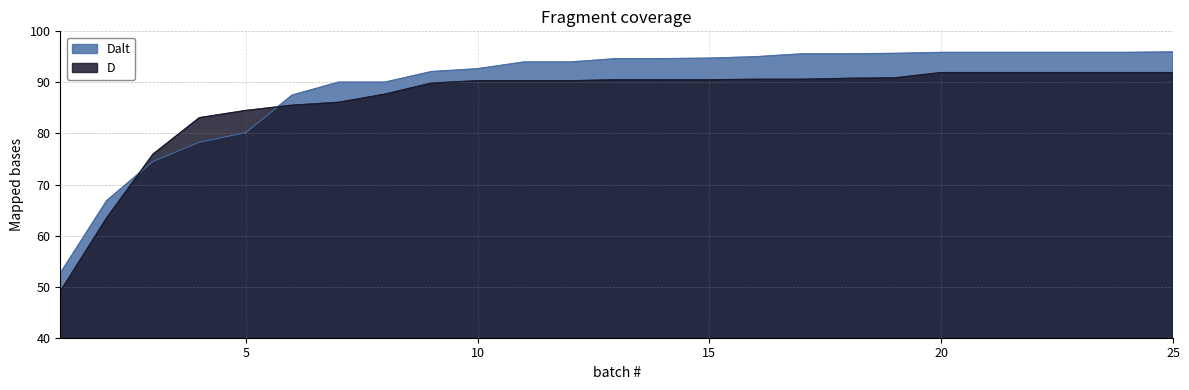

What value does the D series have at 11?

90.3